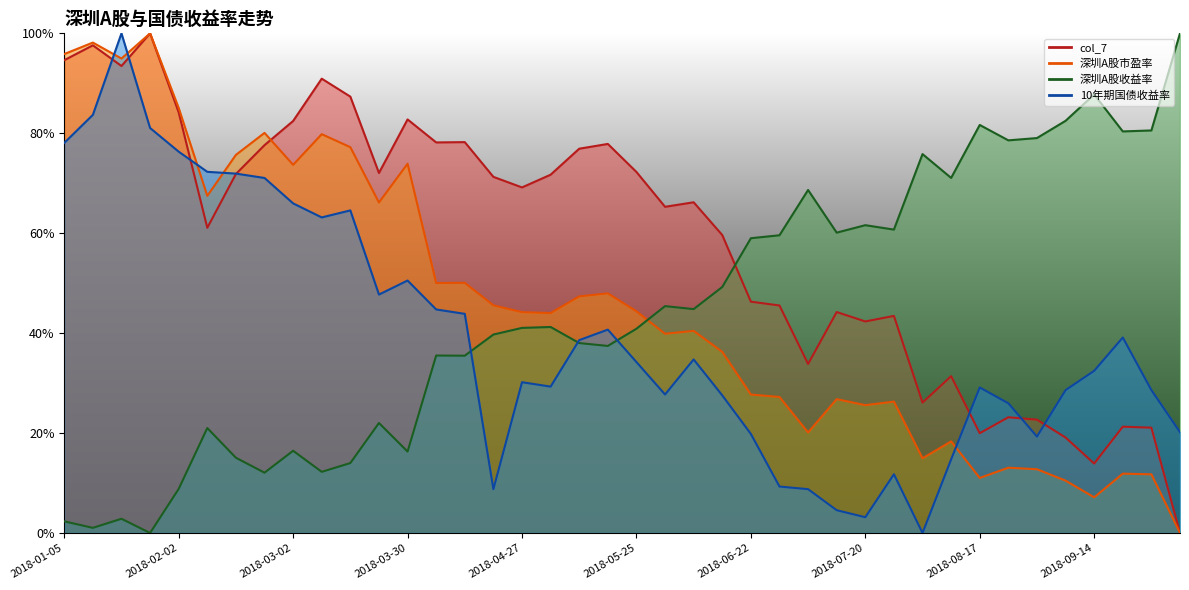

Where is the first local minimum for col_7?

2018-01-19